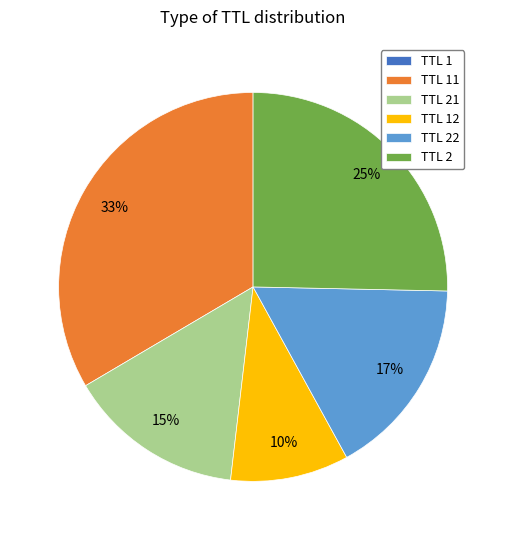

To the nearest percent, what percentage of the pie is TTL 21?

15%